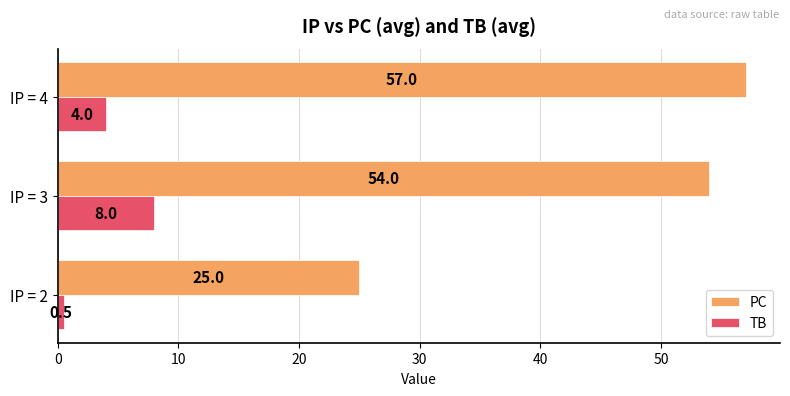

What are all the series names shown in the legend?

PC, TB